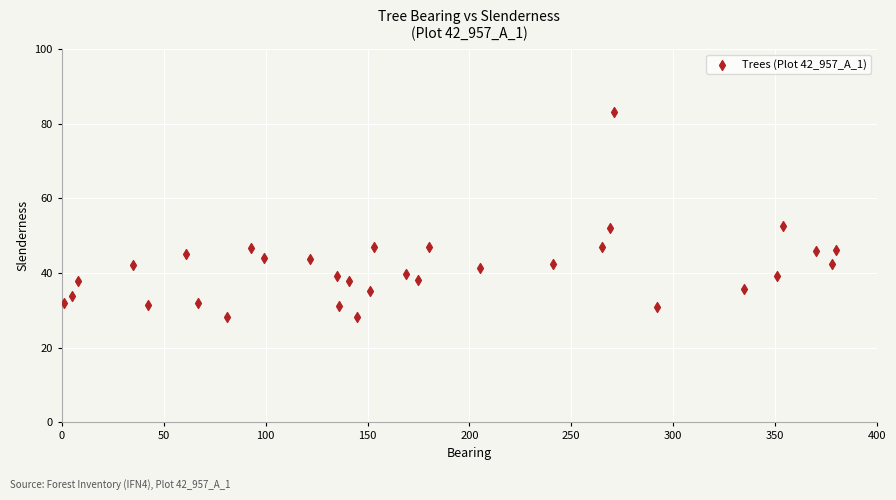

What is the range of Y values (max minus min)?

55.0